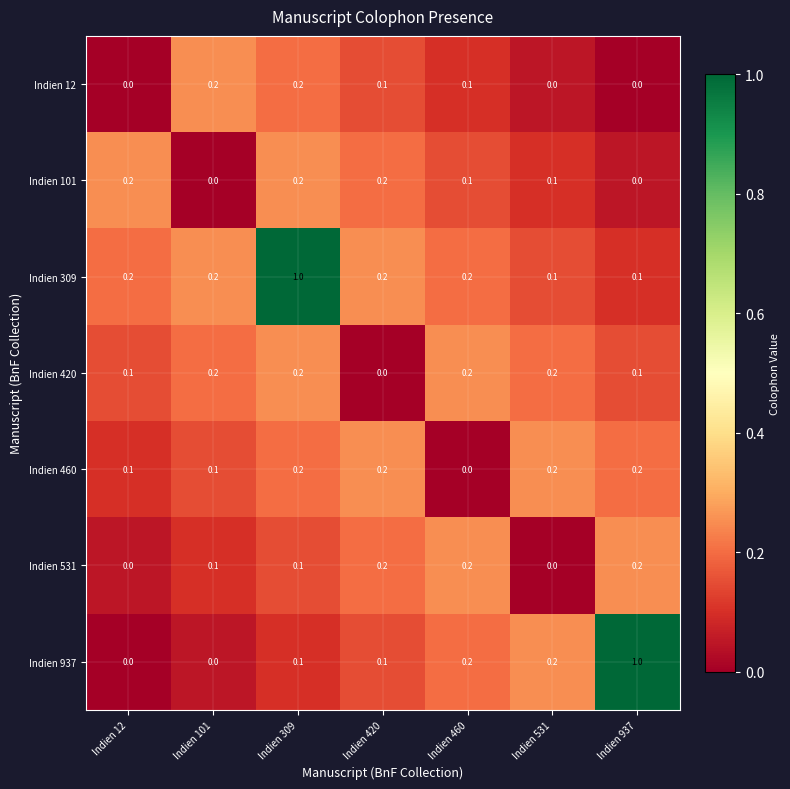

Count the number of categories in the chart.

7